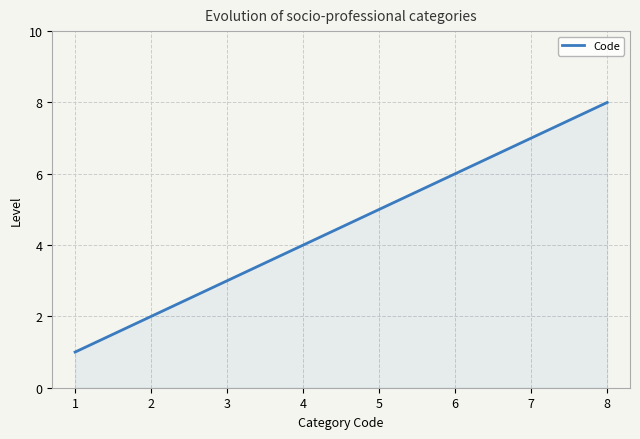

What is the sum of all values?

36